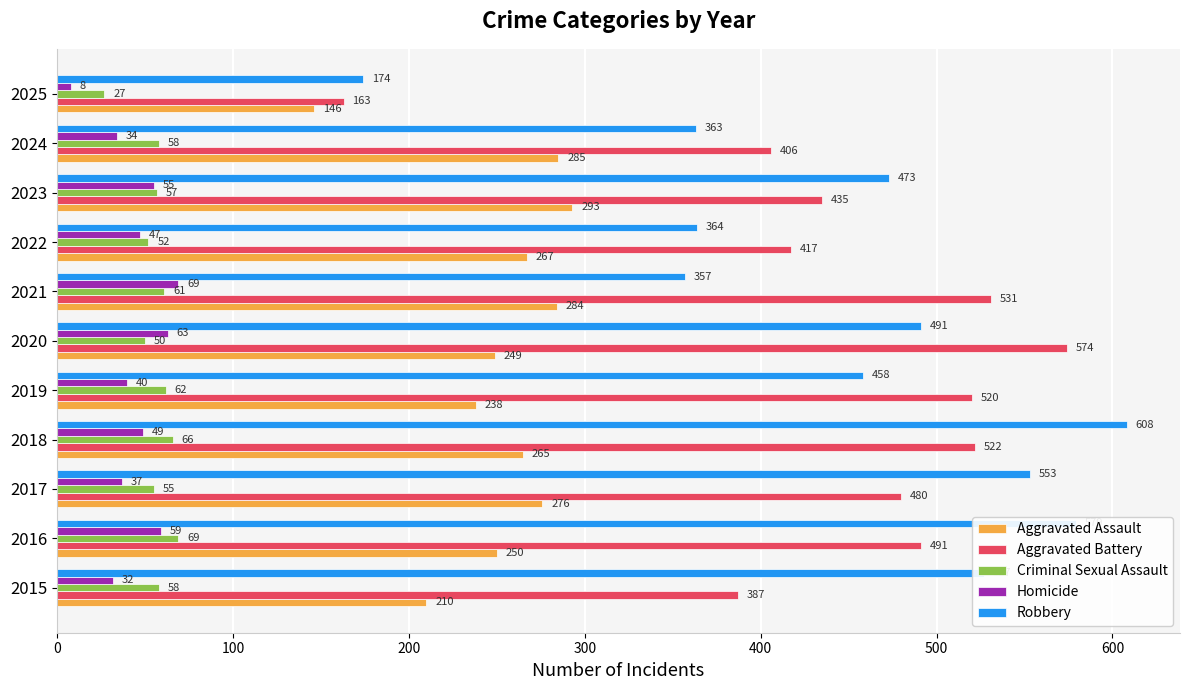

Between 2019 and 2021, which series saw the biggest shift?

Robbery